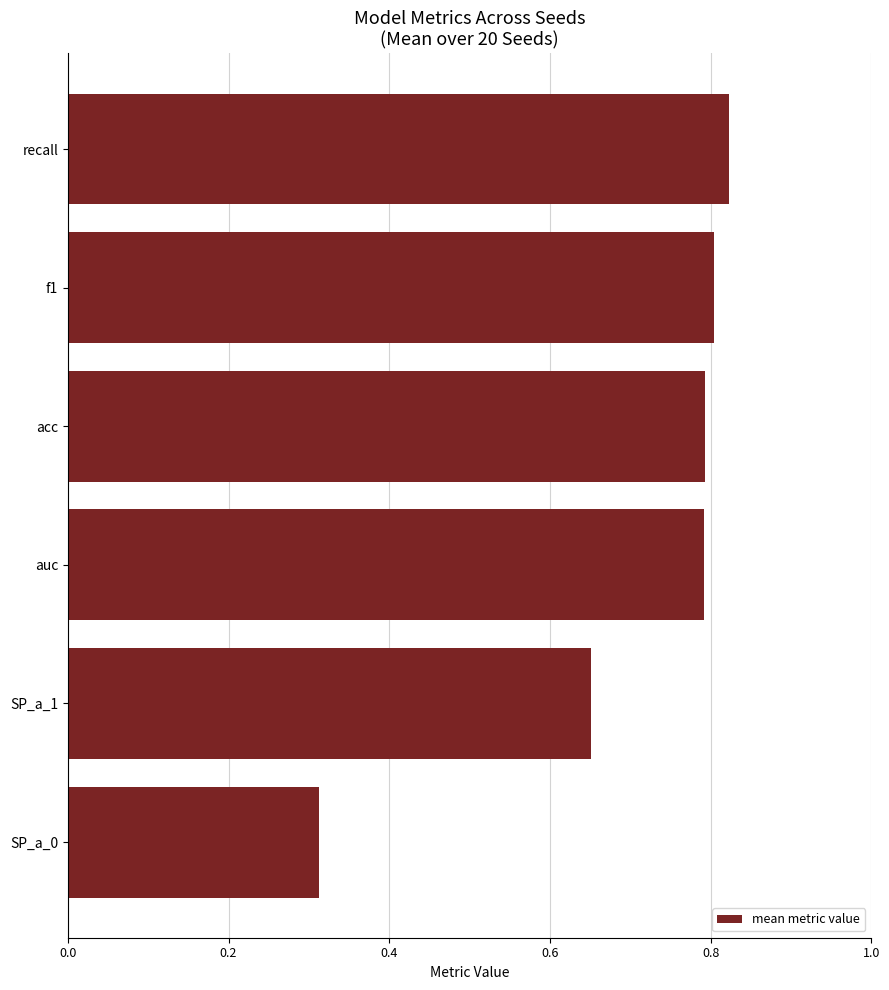

What is the change in value from SP_a_1 to recall?

+0.2